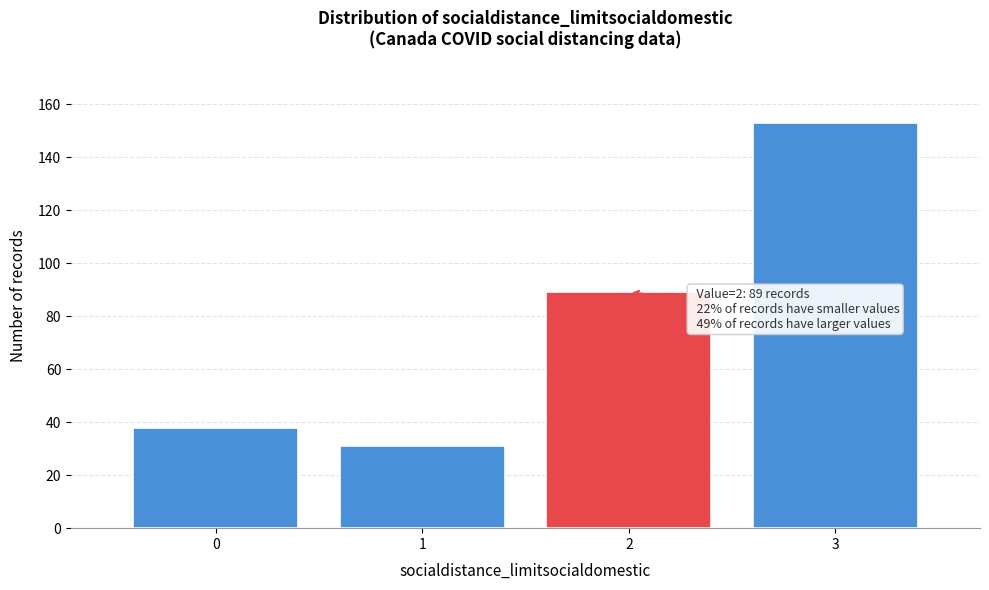

Reading left to right, transcribe all the data shown in this chart.

0=38	1=31	2=89	3=153